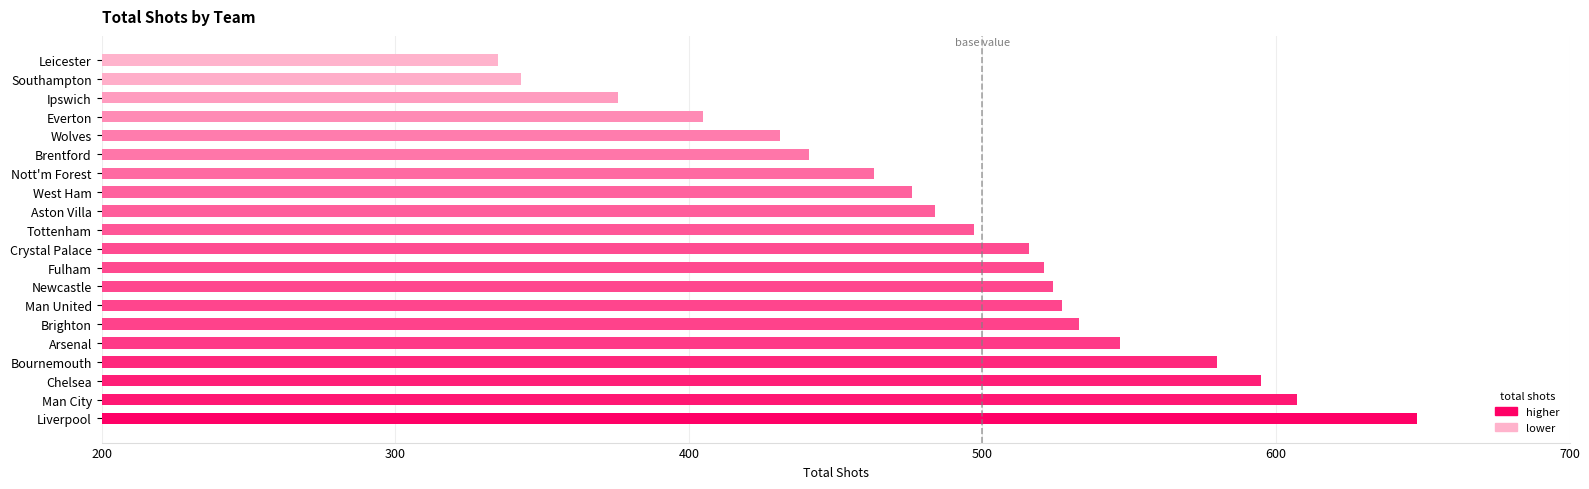

What value does the data have at Tottenham, to the nearest 50?

500